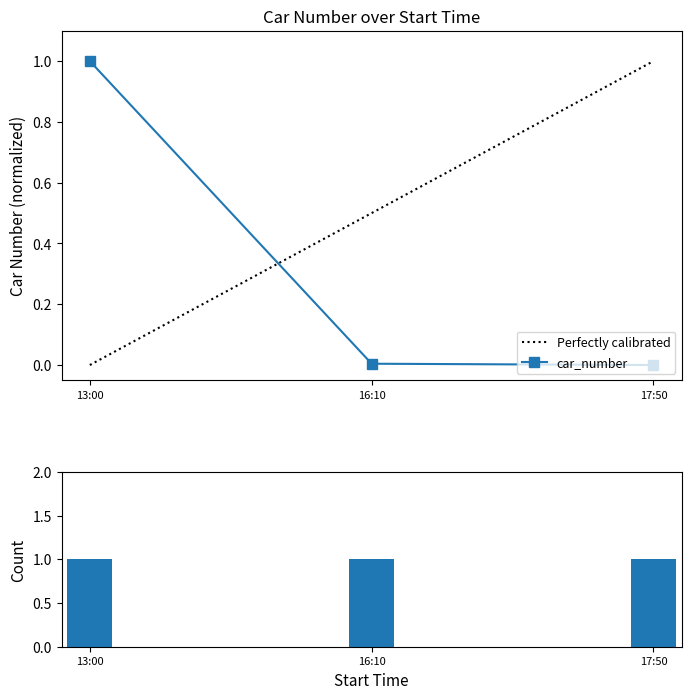

What is the value of the car_number point at the 1st from the left?

1.0